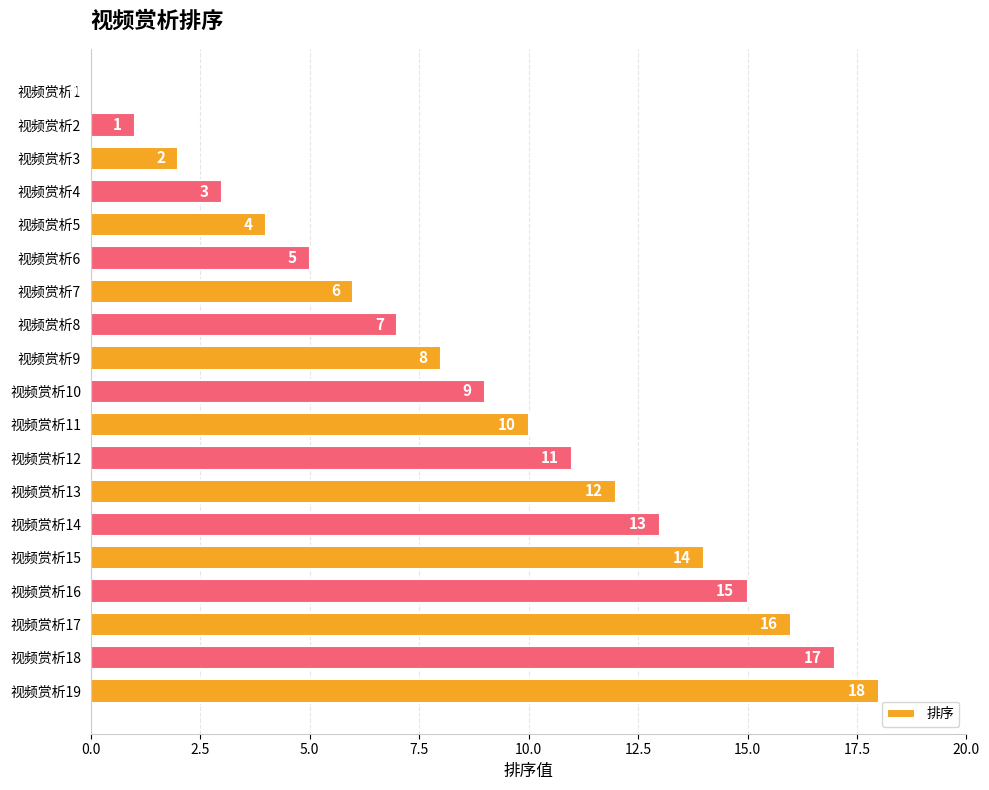

The chart shows a value of 2 at 视频赏析4. True or false?

False